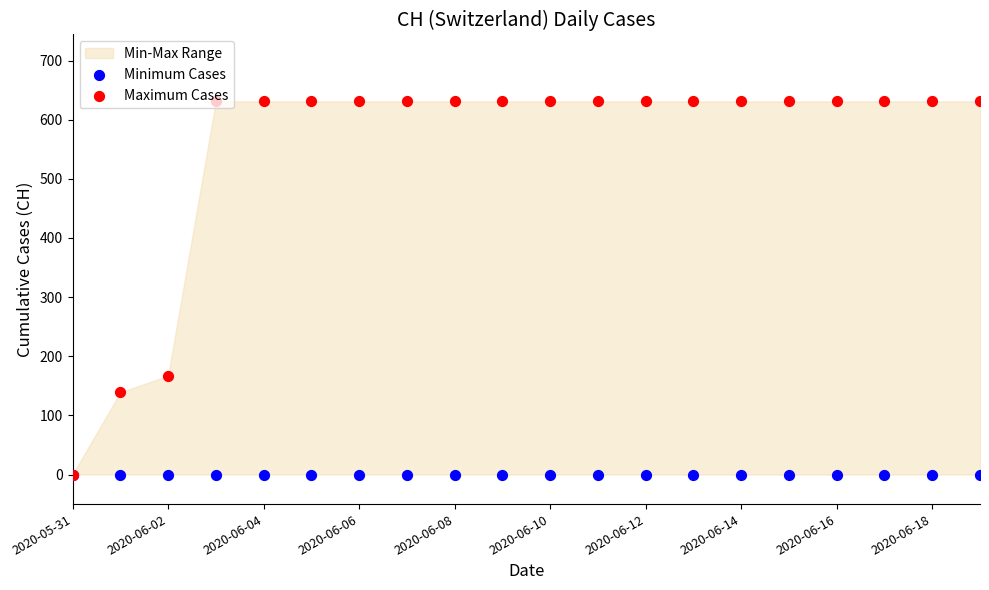

What are all the series names shown in the legend?

Minimum Cases, Maximum Cases